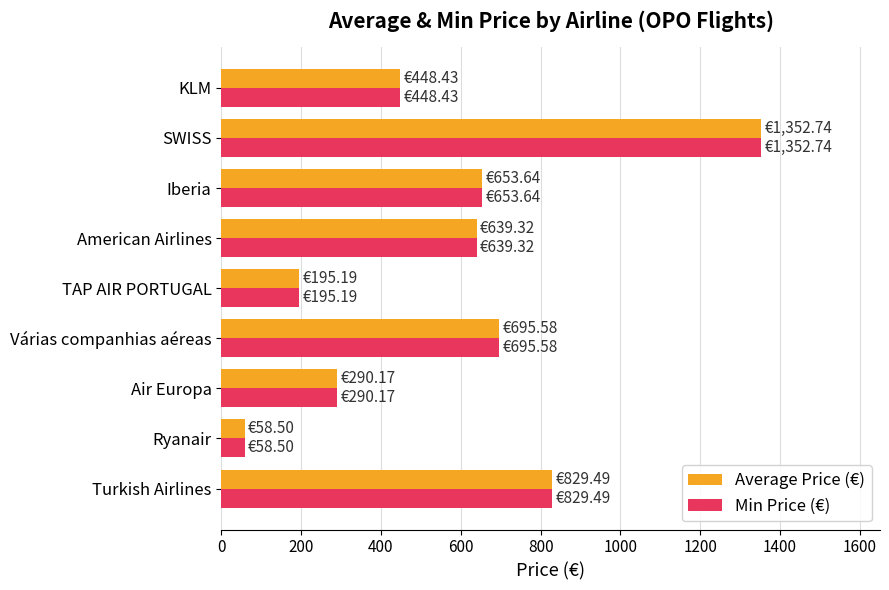

What is the difference between the second highest and second lowest values in the Min Price (€) series?

634.3